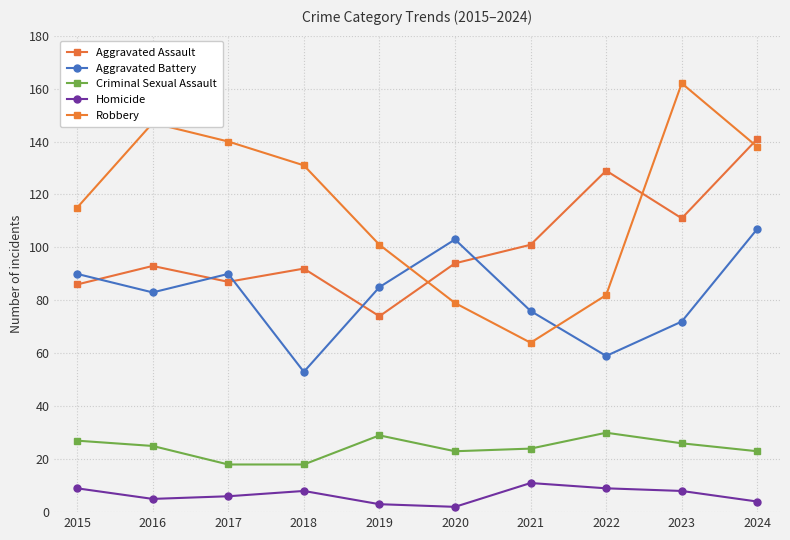

In Homicide, how many points are higher than both neighbors (excluding endpoints)?

2